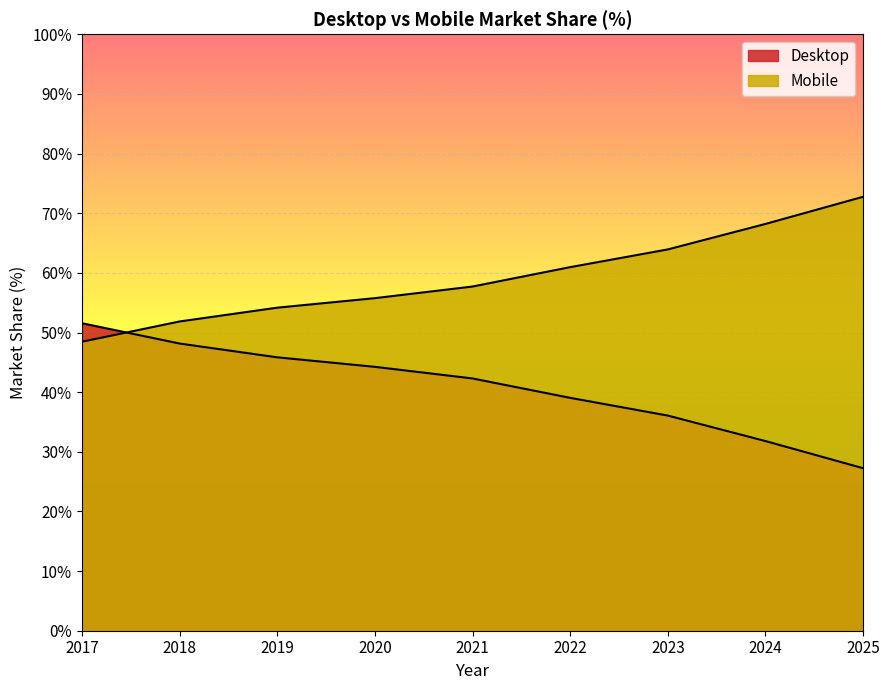

Rank the series by their average value, from lowest to highest.

Desktop, Mobile